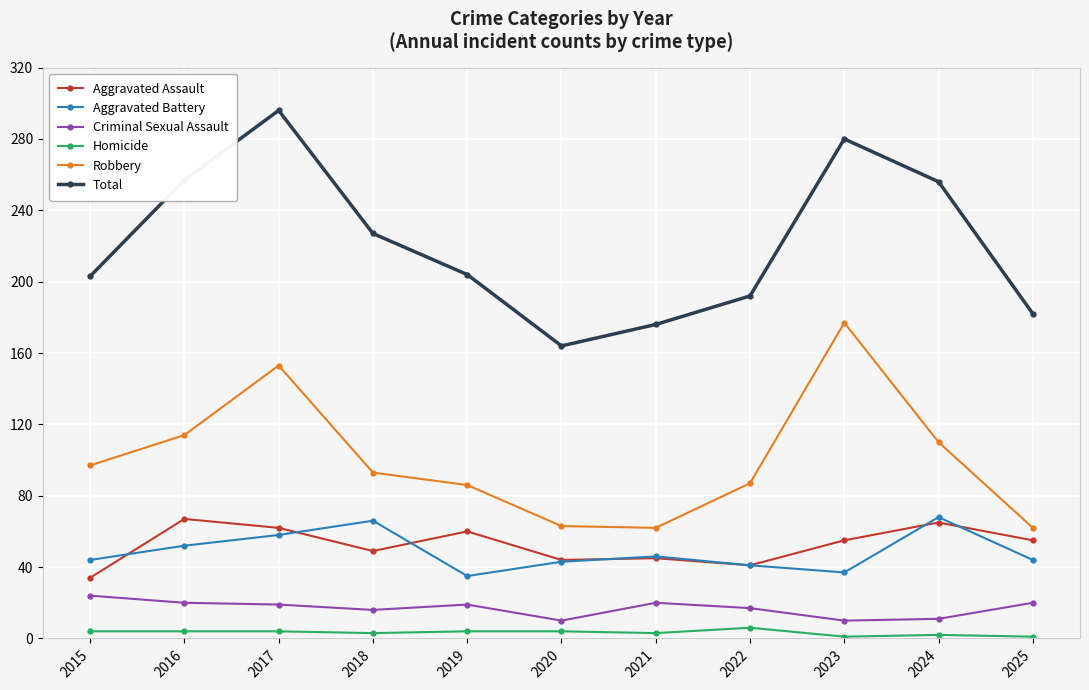

Which category has the lowest value in the Total series?

2020